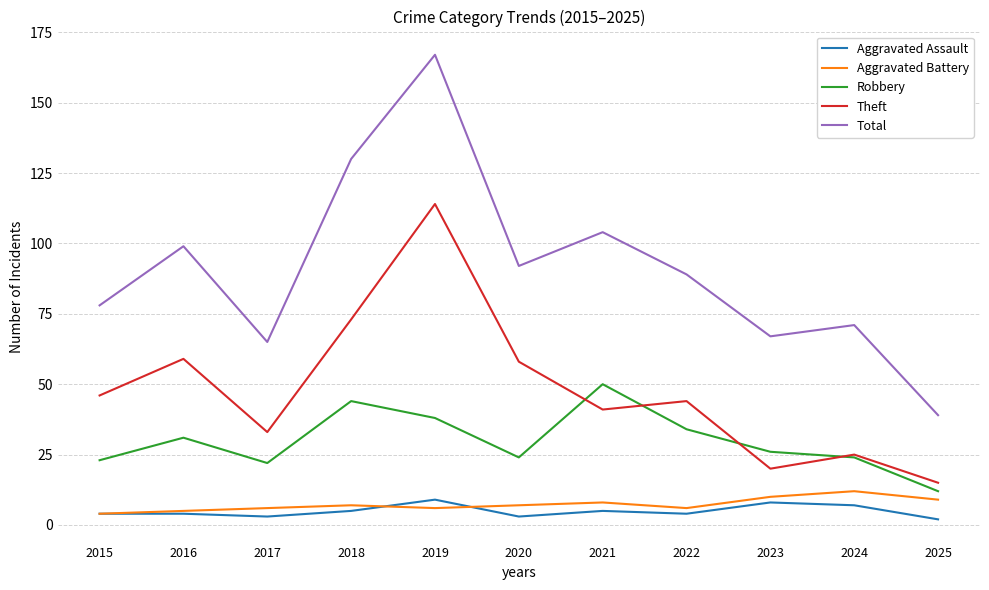

How many lines are shown in the chart?

5